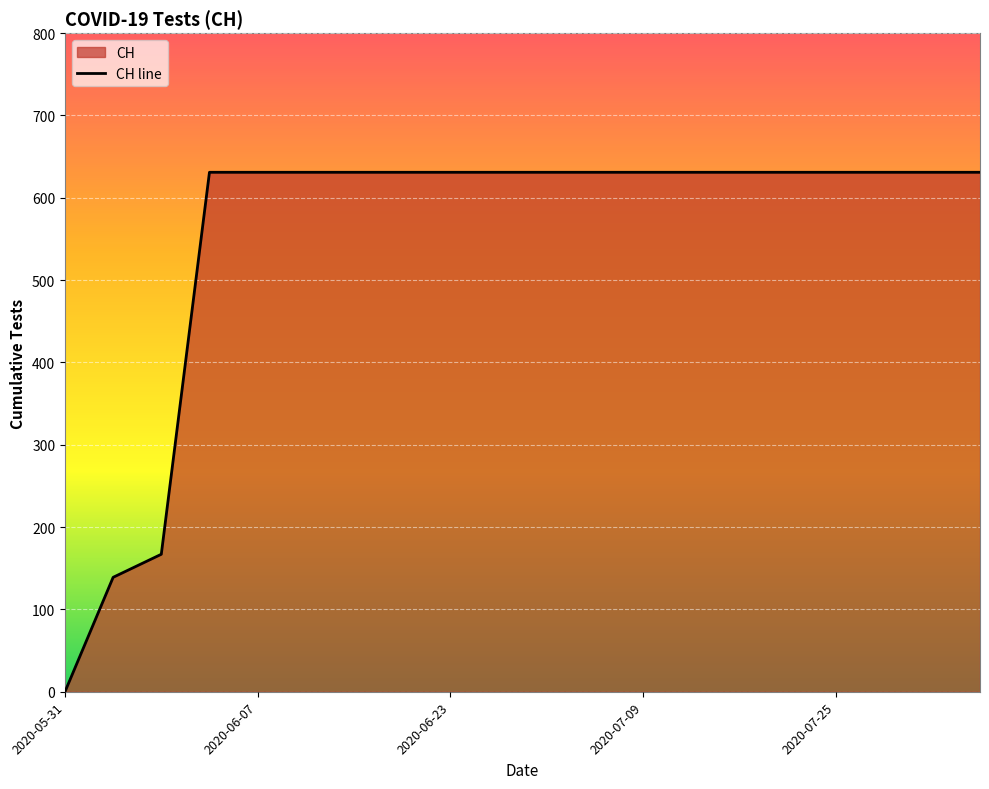

Approximately how many times larger is the value at 2020-07-05 compared to 2020-07-09?

1.0